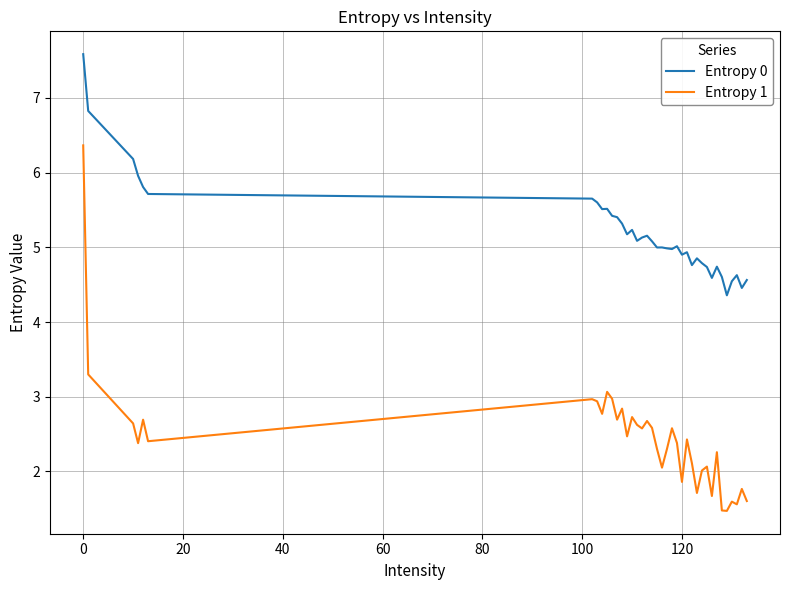

Which series has the widest spread of values?

Entropy 1